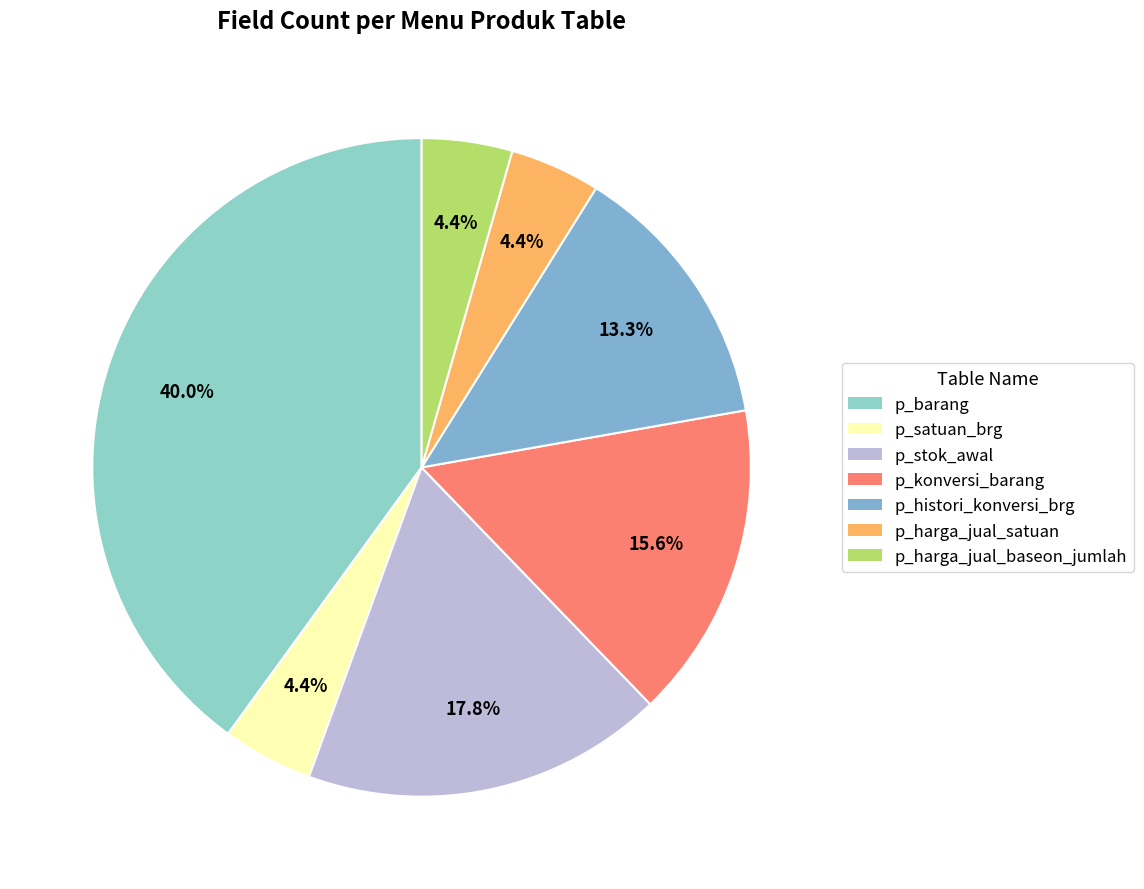

What percentage do p_histori_konversi_brg and p_harga_jual_satuan together represent?

17.8%